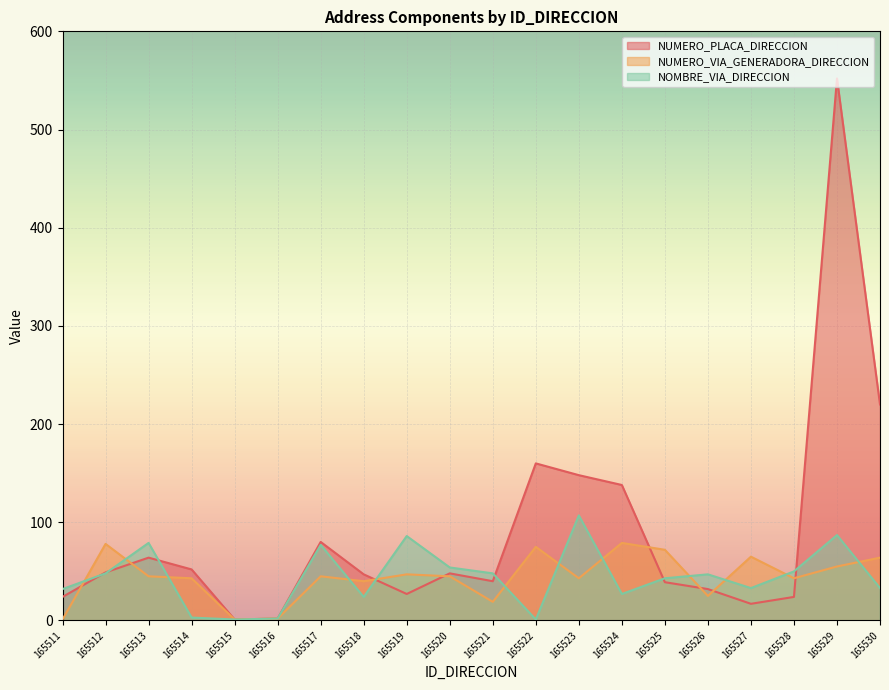

At which label does NUMERO_VIA_GENERADORA_DIRECCION first exceed 45?

165512